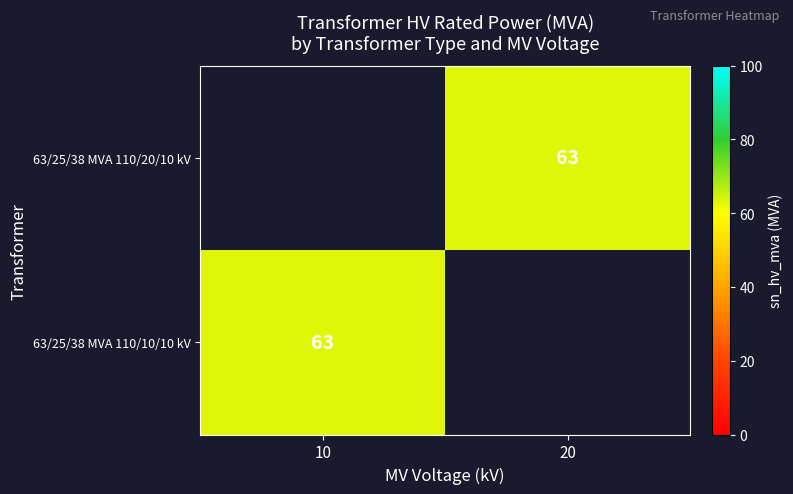

What is the highest value of the 63/25/38 MVA 110/10/10 kV series?

63.0